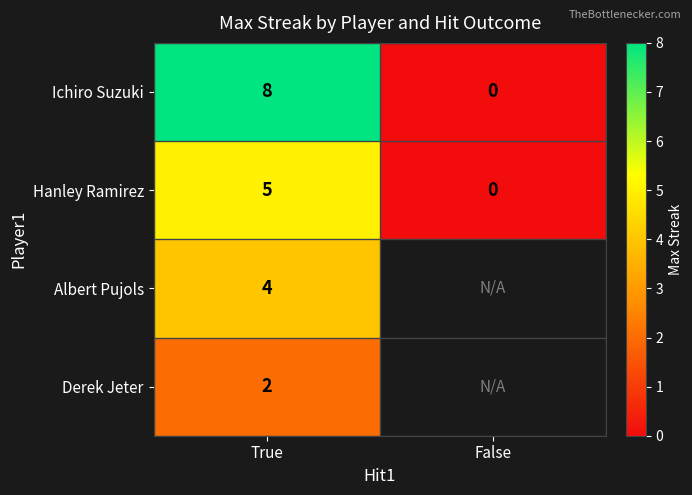

The Ichiro Suzuki series shows -4 at False. True or false?

False